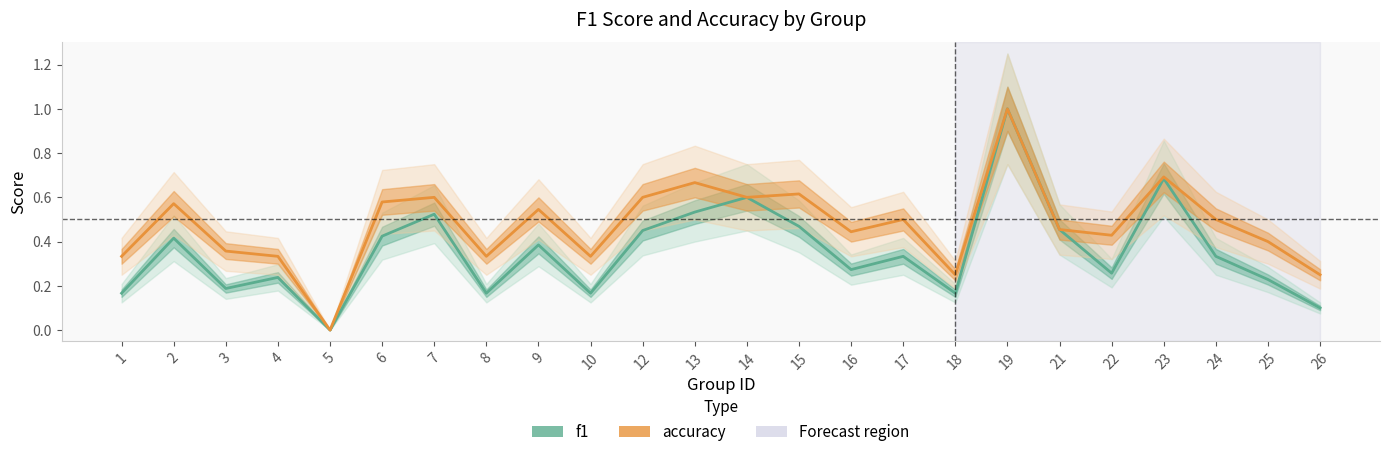

Read the accuracy value at 17.

0.5